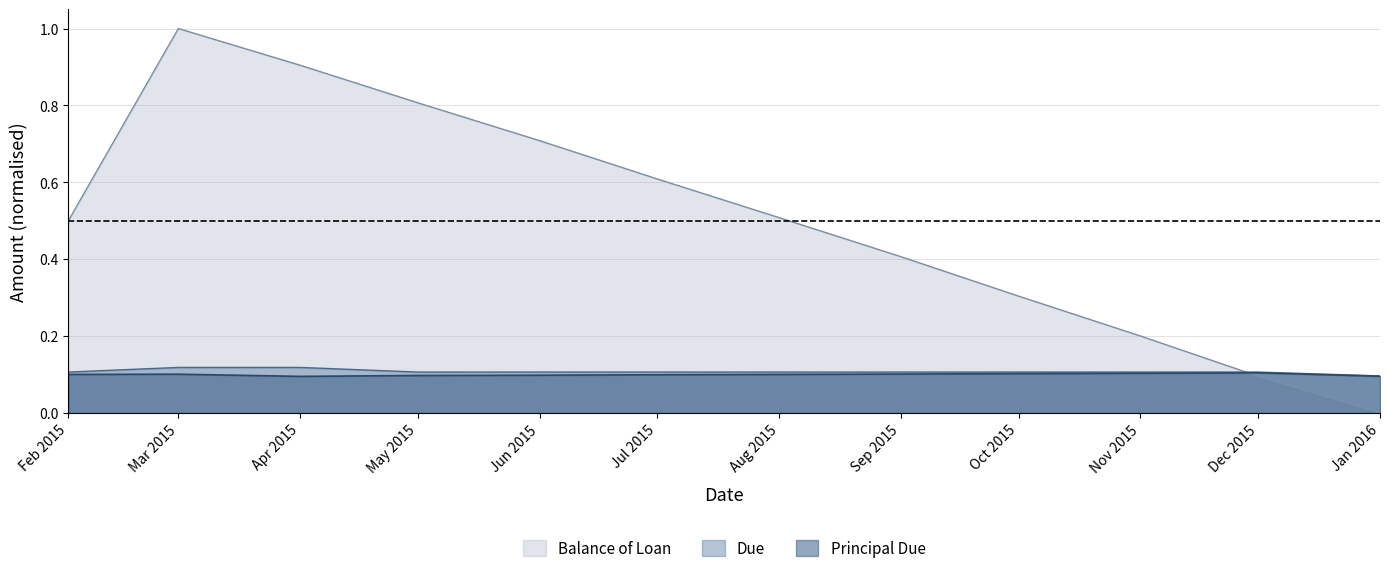

What position from the right is Jan 2016?

1